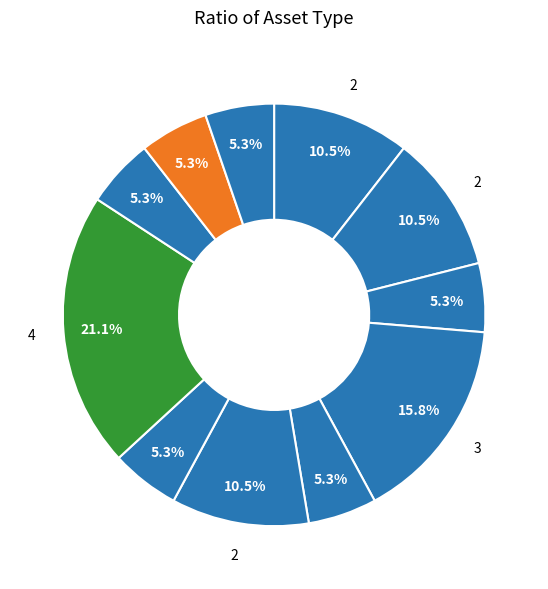

How many segments does this pie chart have?

11